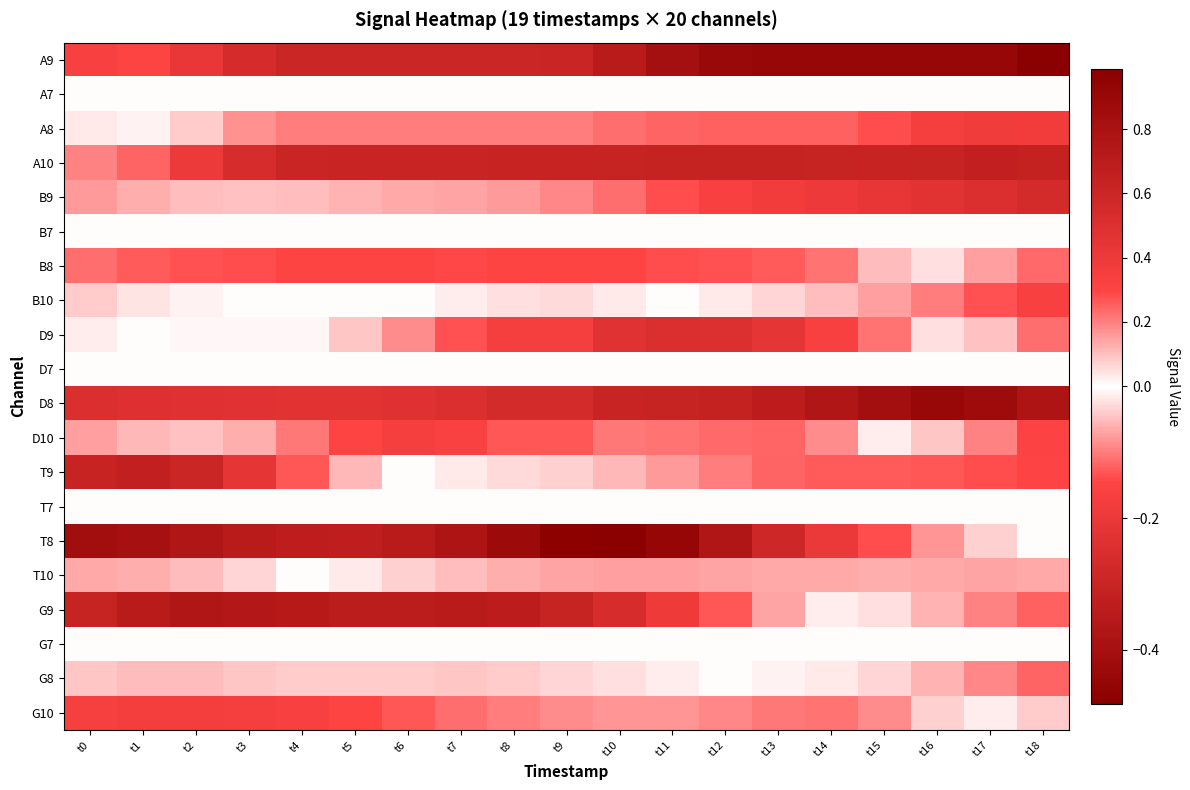

What is the difference between the highest and lowest values at t3?

0.9